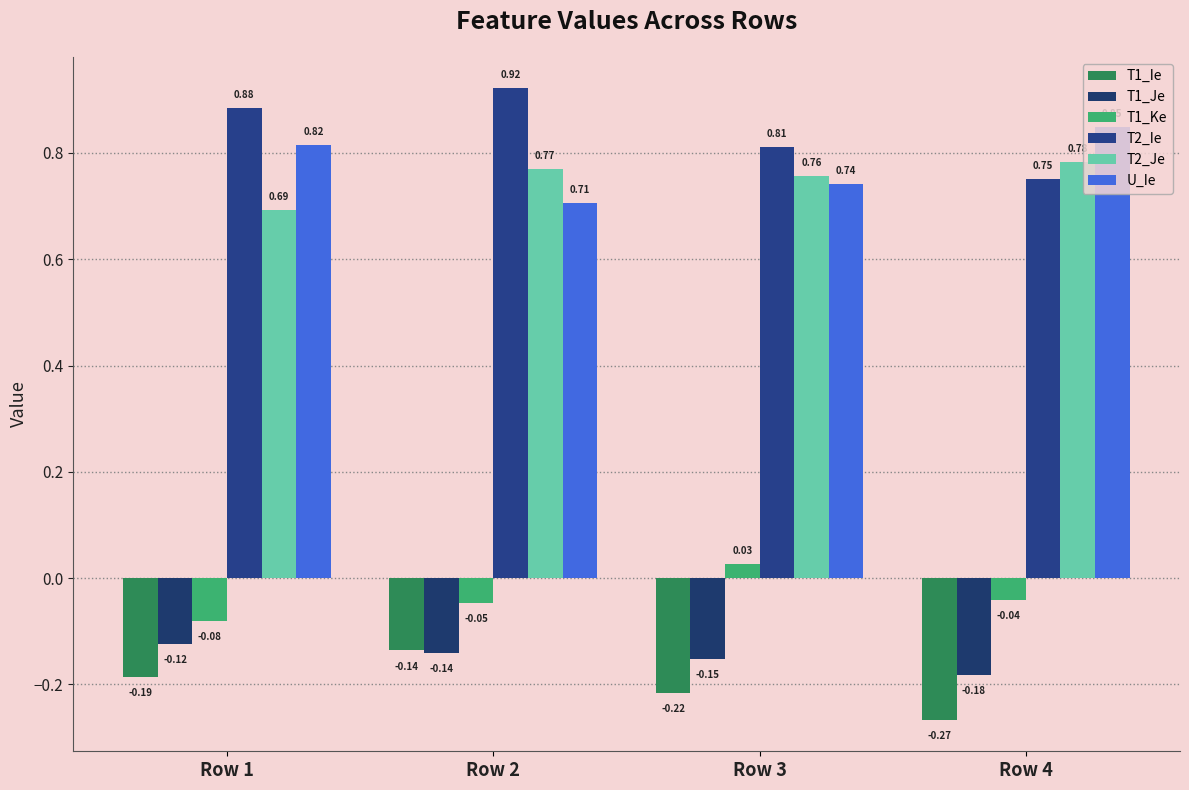

How many groups of bars are there?

4